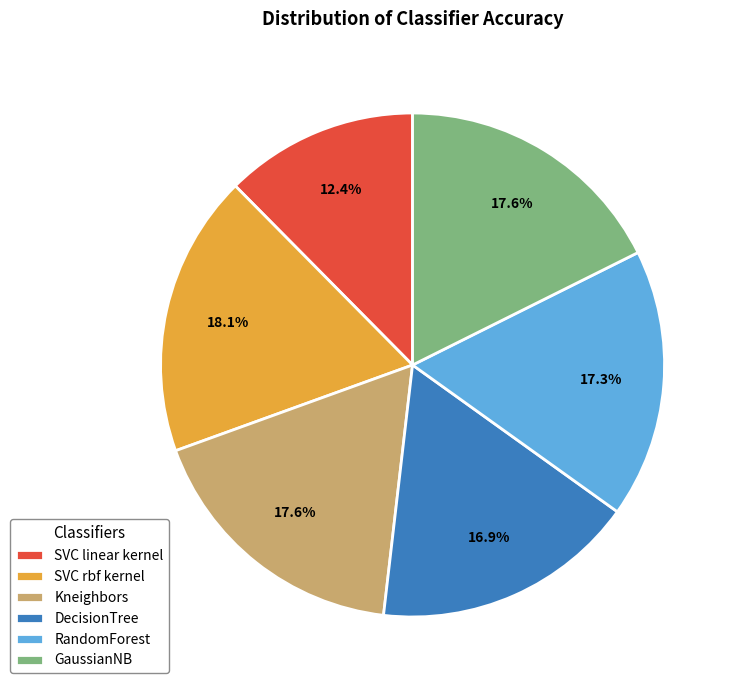

Which slice is the smallest?

SVC linear kernel